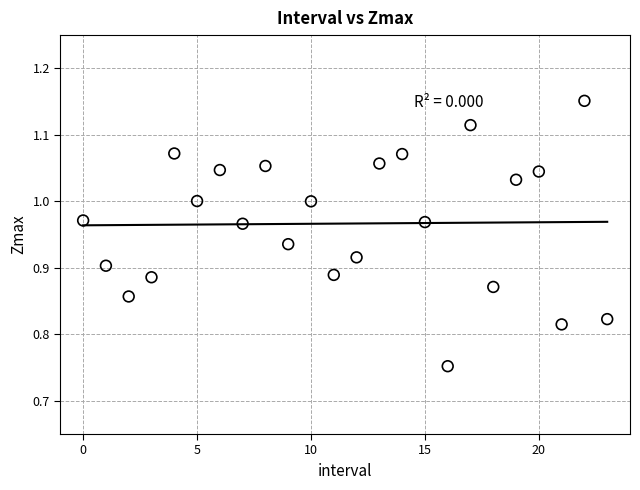

What is the range of Y values (max minus min)?

0.4